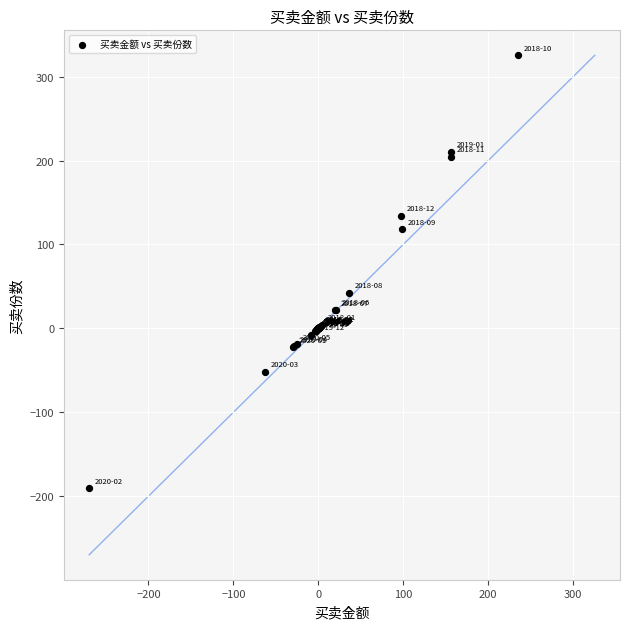

What Y value in the scatter plot is closest to 67?

42.1